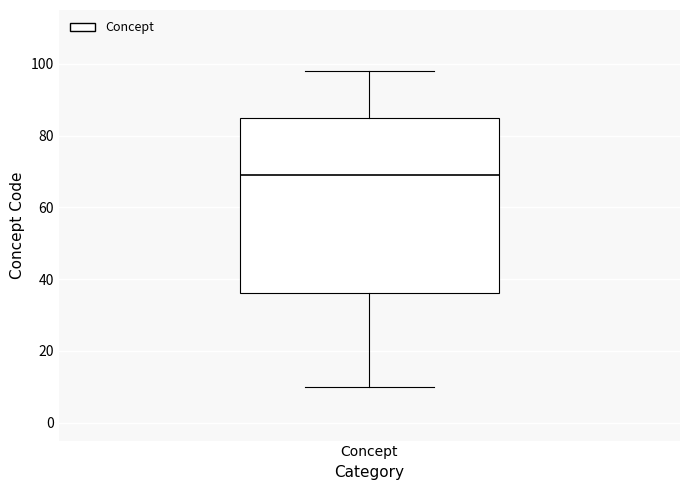

Where does the upper whisker of the box for Concept end on the y-axis? The values are not printed on the chart, so give them approximately, as read against the axis.

98